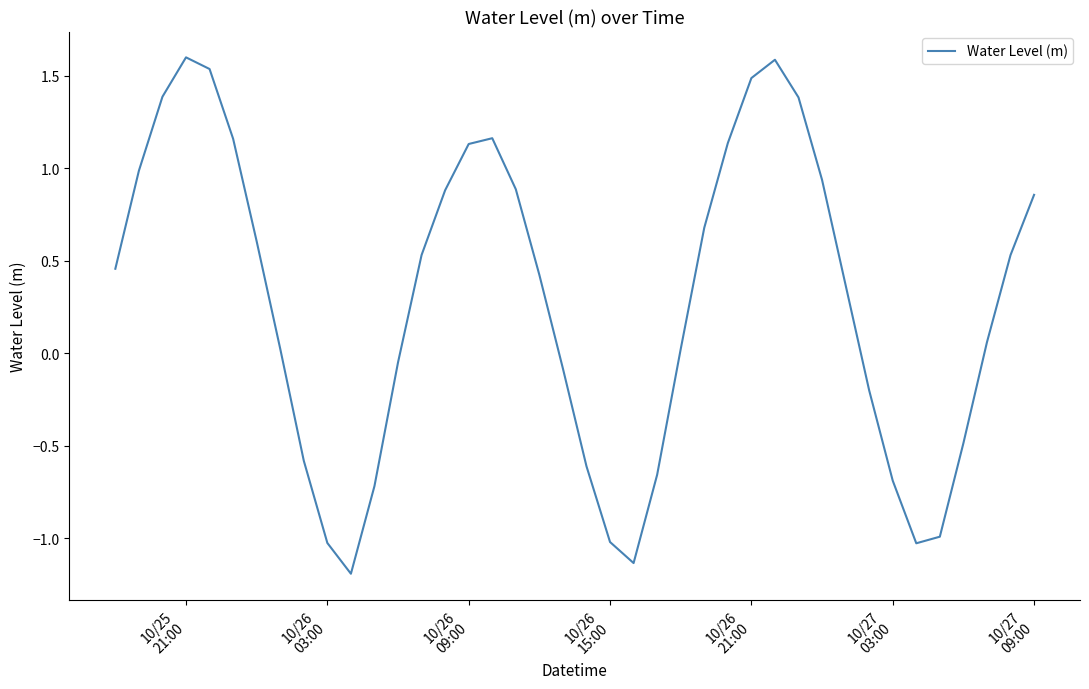

What is the difference between the maximum and minimum values?

2.8